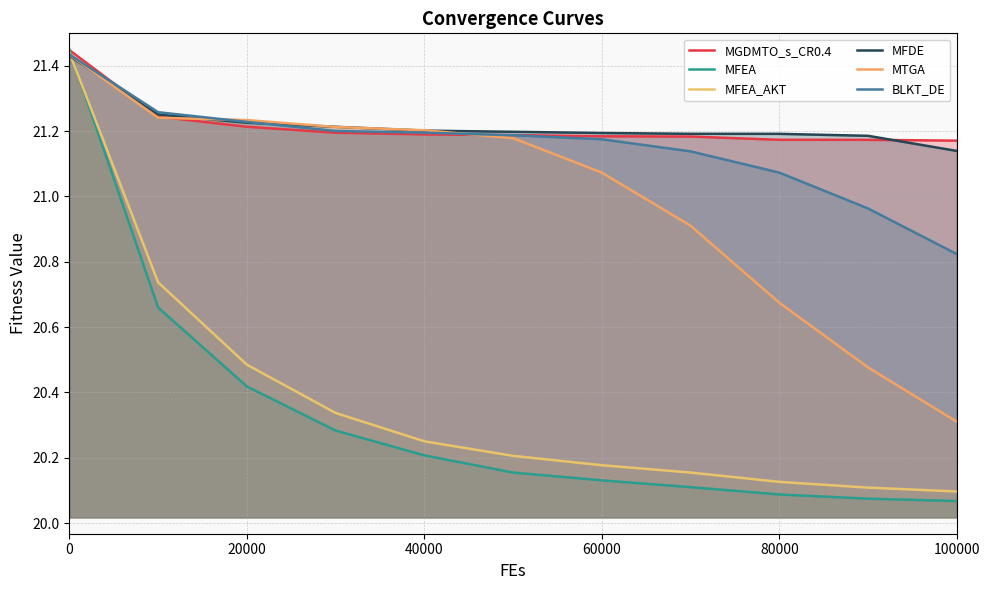

True or false: MFEA_AKT and BLKT_DE intersect in this chart.

True